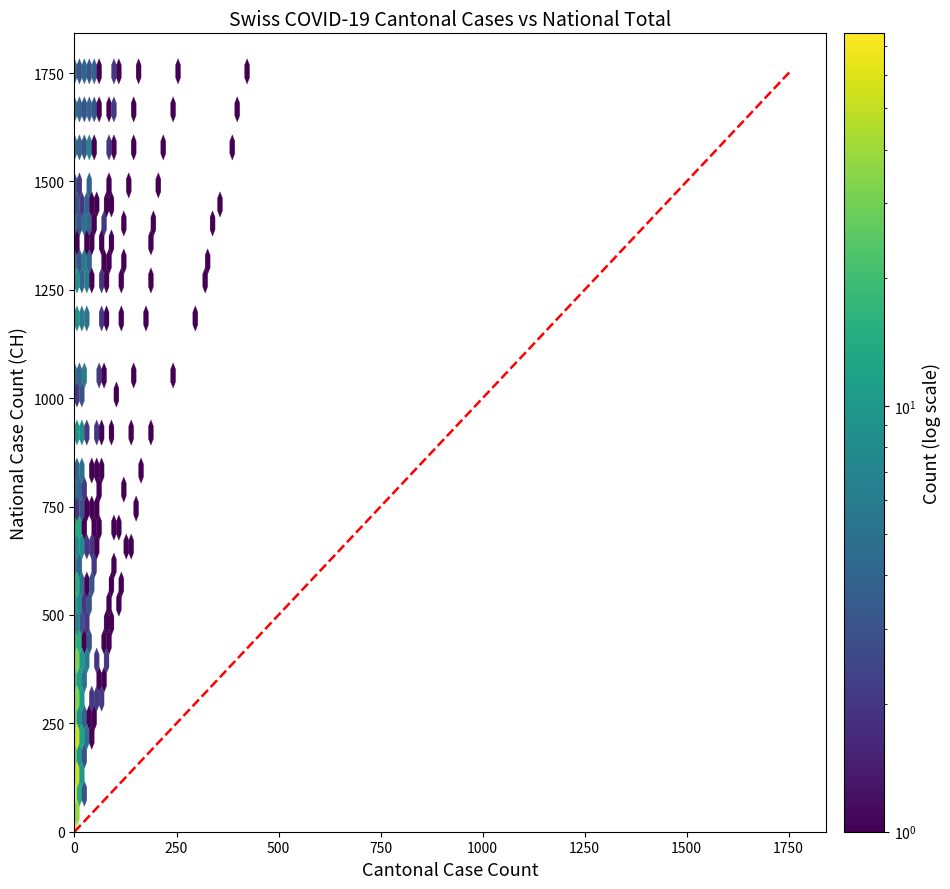

What is the sum of the values at 4 and 37?

1627